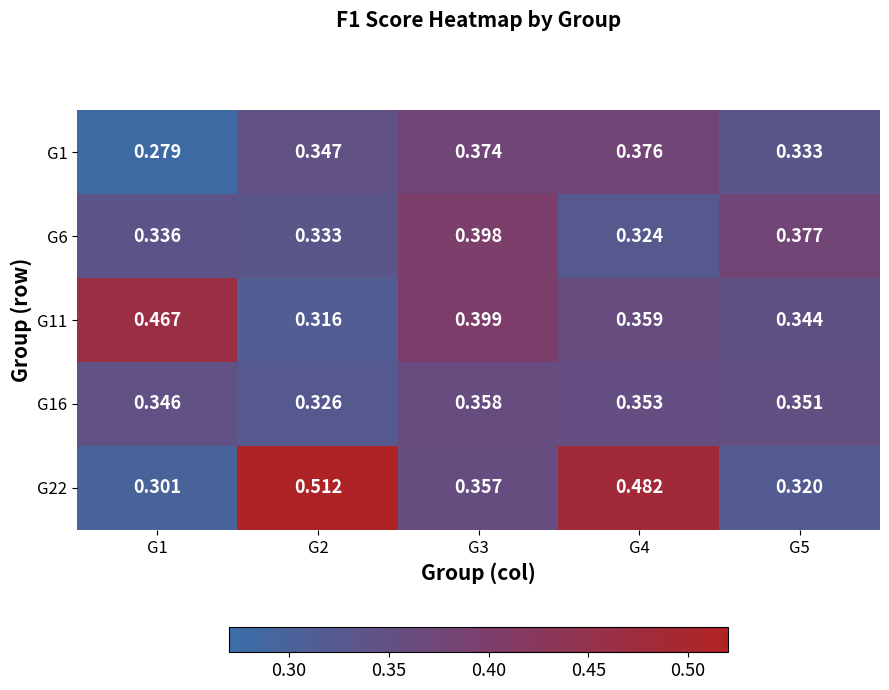

Is the value of G1 at G3 greater than the value of G11 at G2?

Yes